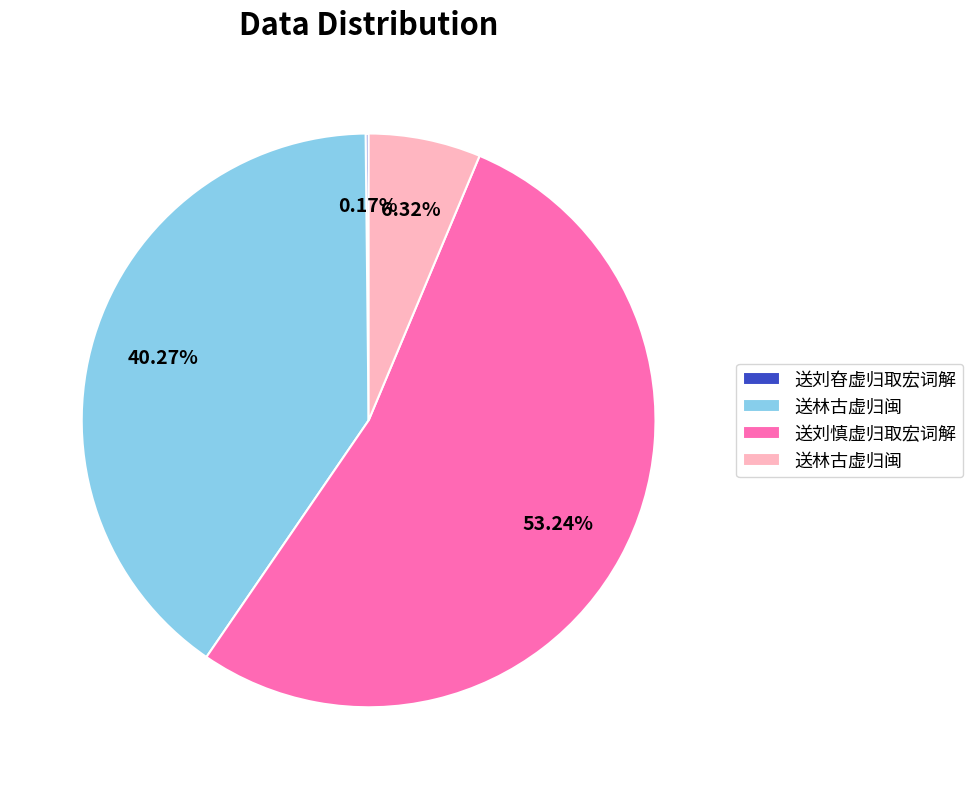

To the nearest percent, what is the average slice percentage?

25%